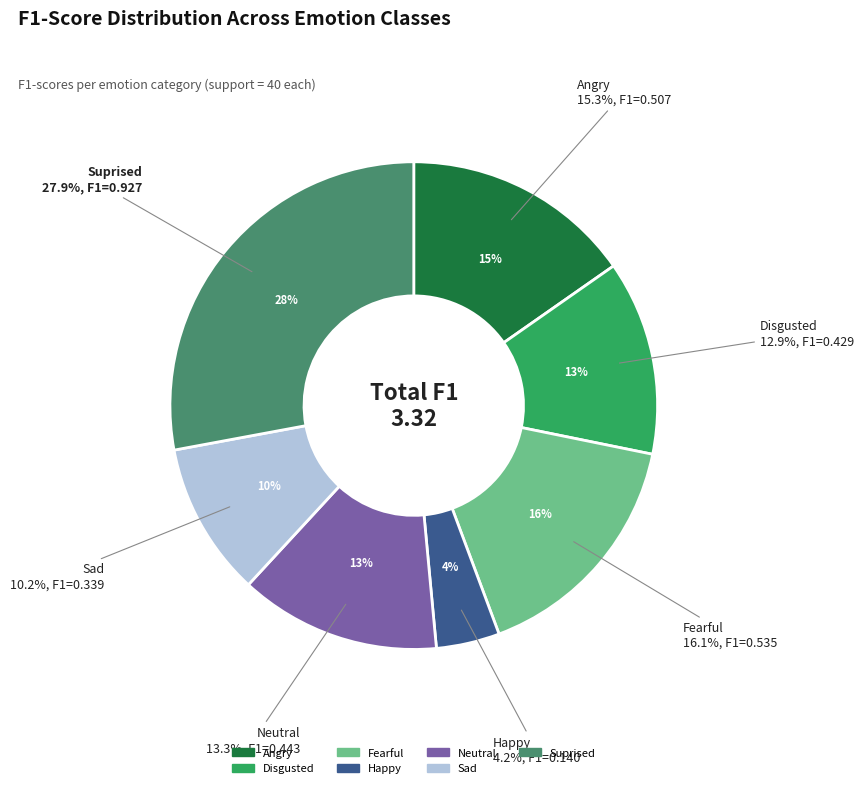

To the nearest percent, what is the combined percentage of Fearful and Sad?

26%